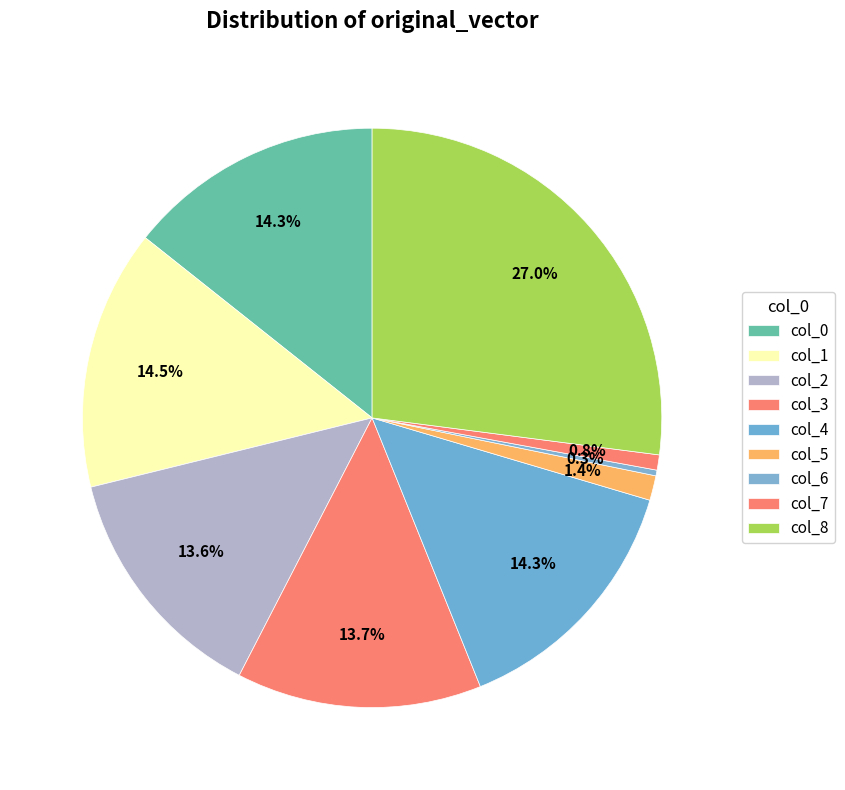

Count the number of slices in the pie.

9